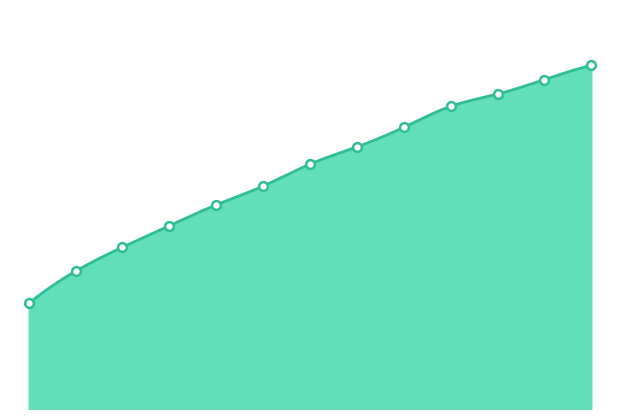

Approximately how many times larger is the value at 0.45 compared to 0.2?

1.0